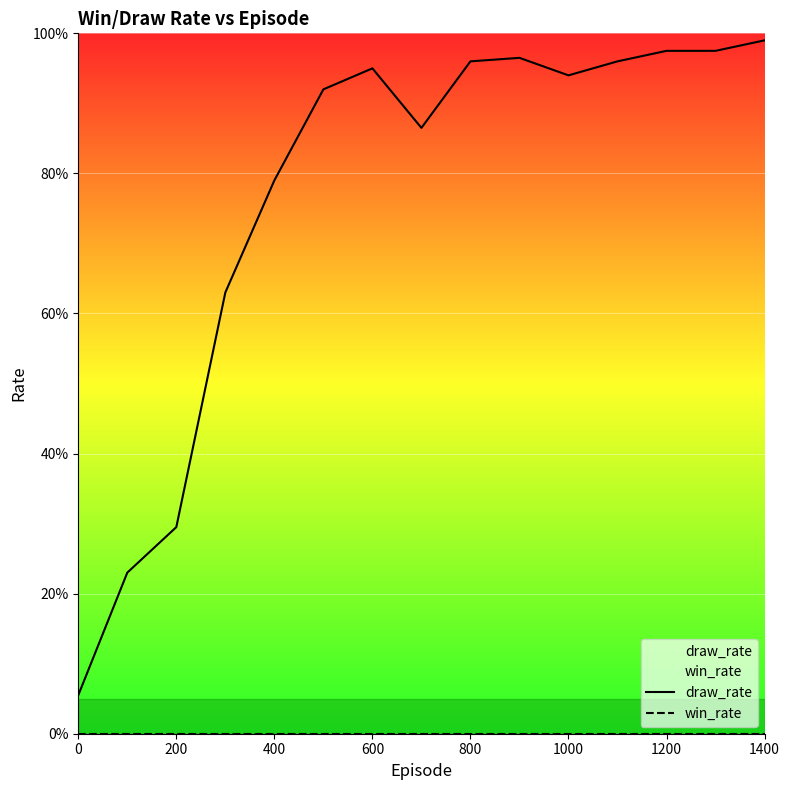

True or false: win_rate has more than 0 points higher than both neighbors.

False